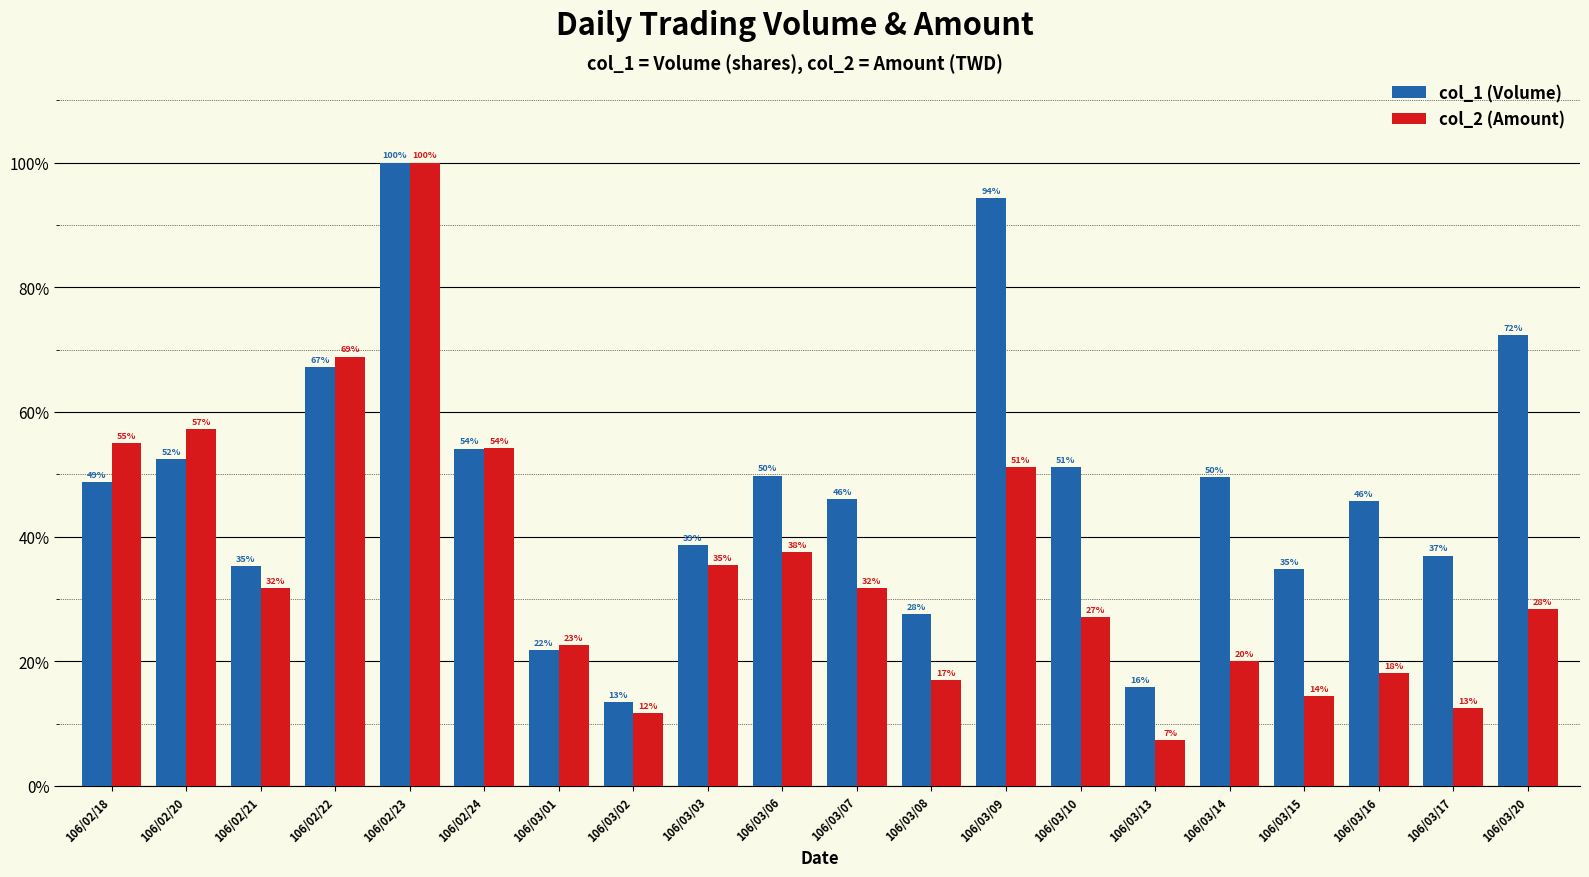

What is the label of the 1st bar from the right?

106/03/20